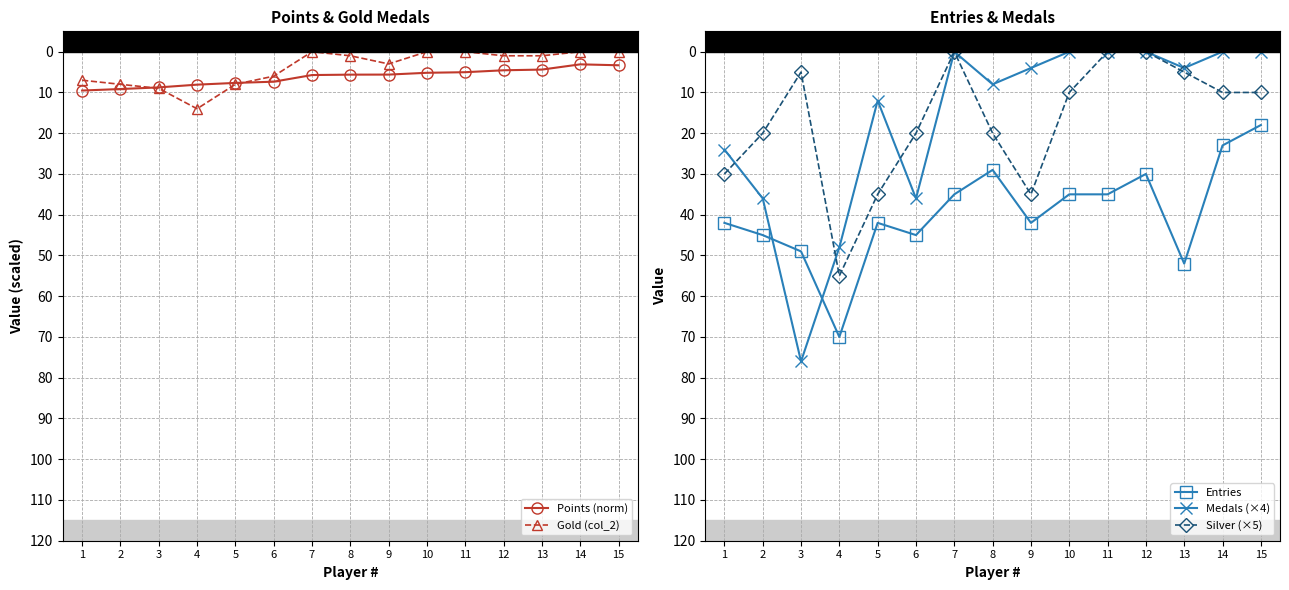

True or false: Entries has a value of 35.0 at 10.

True